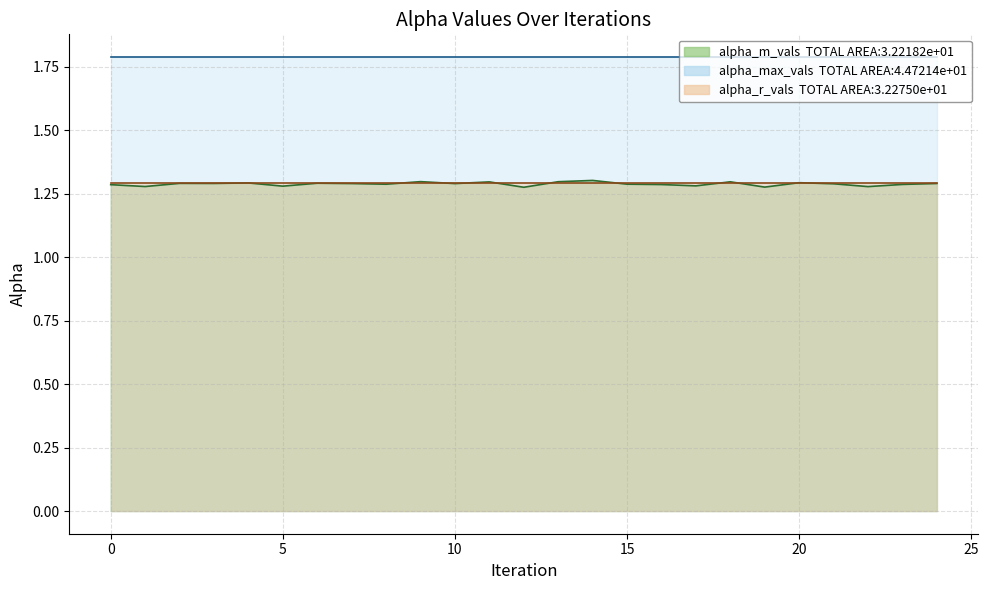

What is the value of the alpha_max_vals point at the 23rd from the left?

1.8